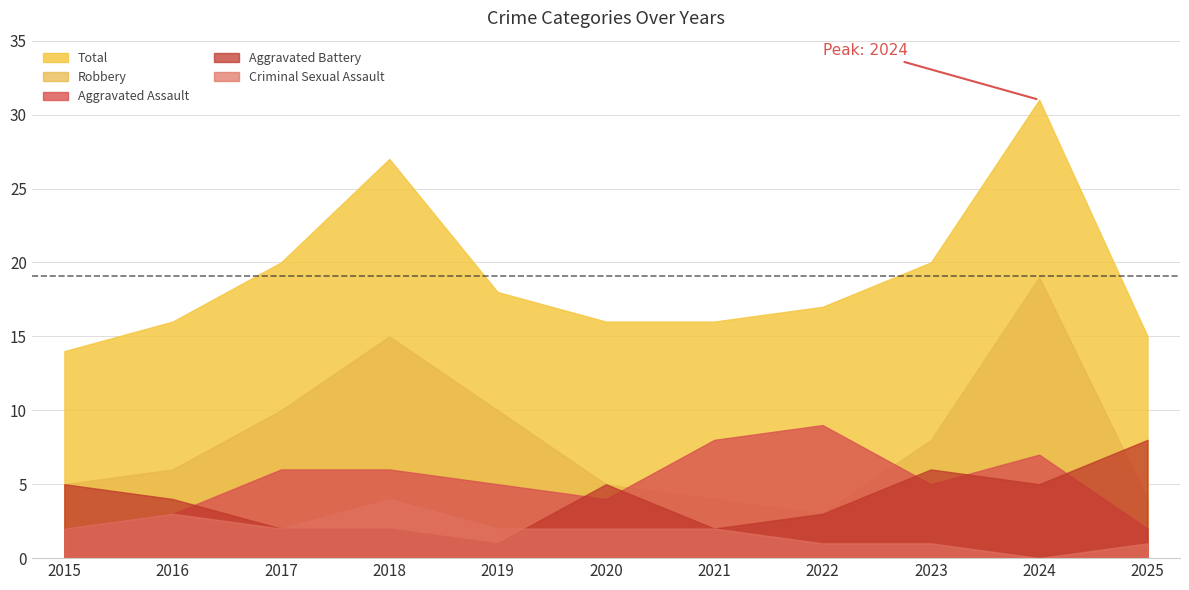

At how many categories does at least one series exceed 23?

2